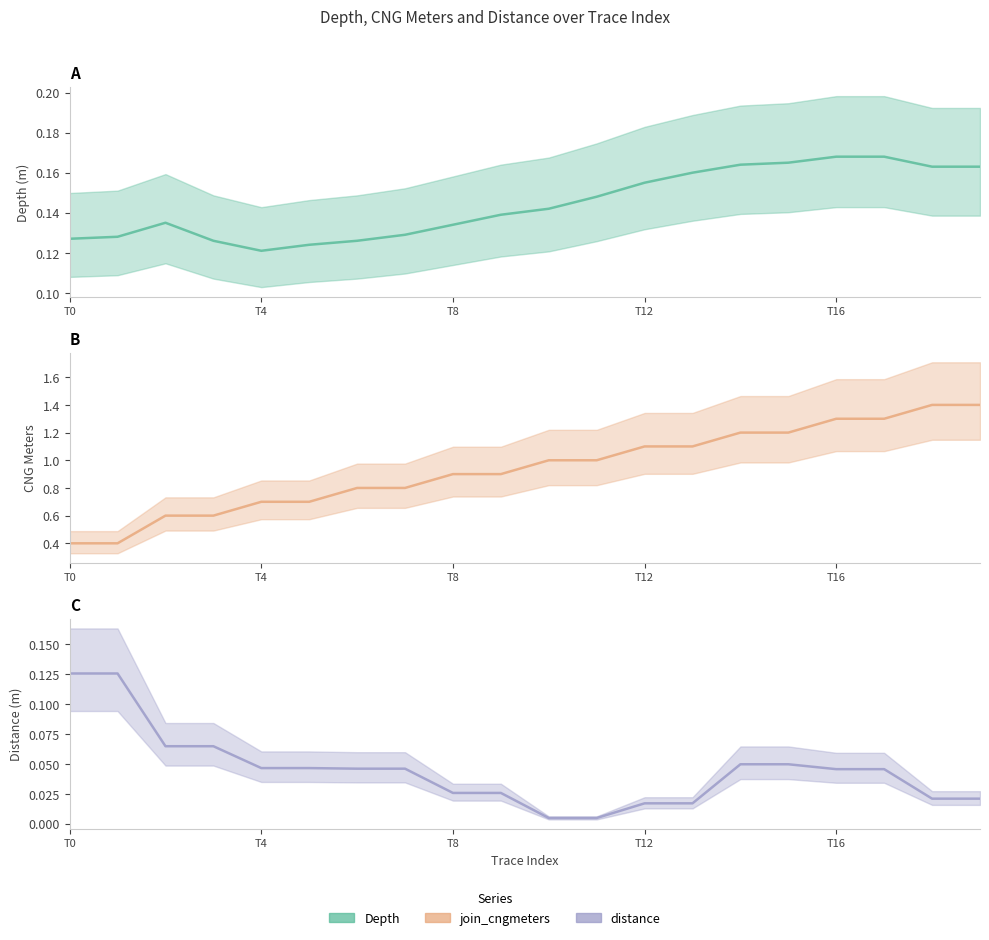

How many lines are shown in the chart?

3